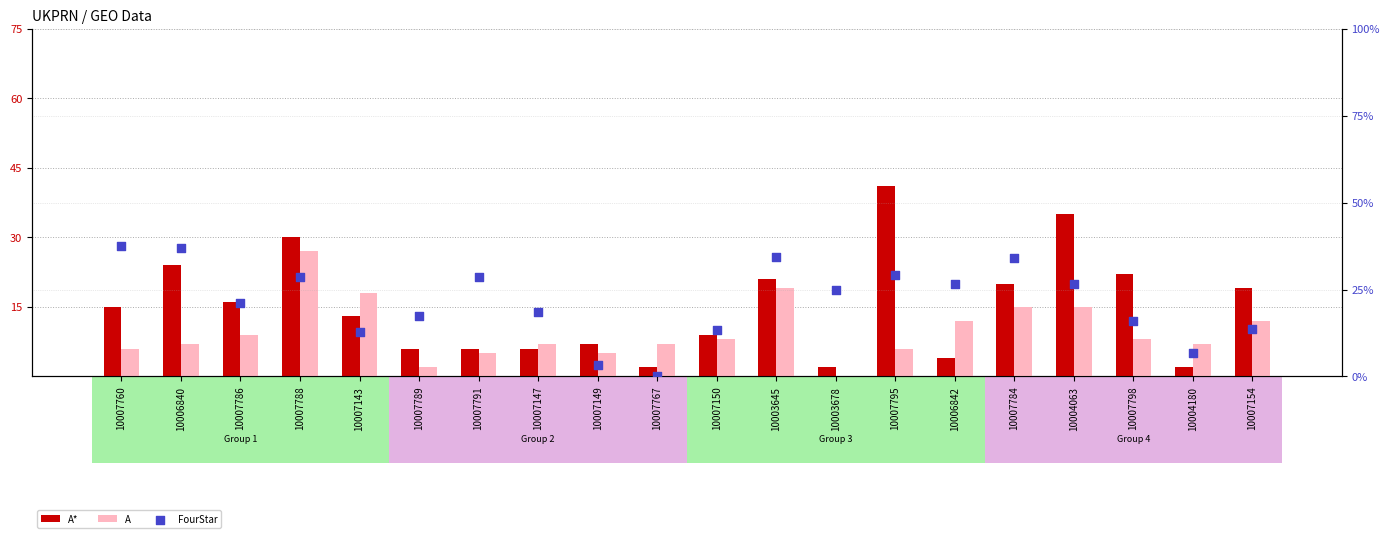

What are all the series names shown in the legend?

A*, A, FourStar